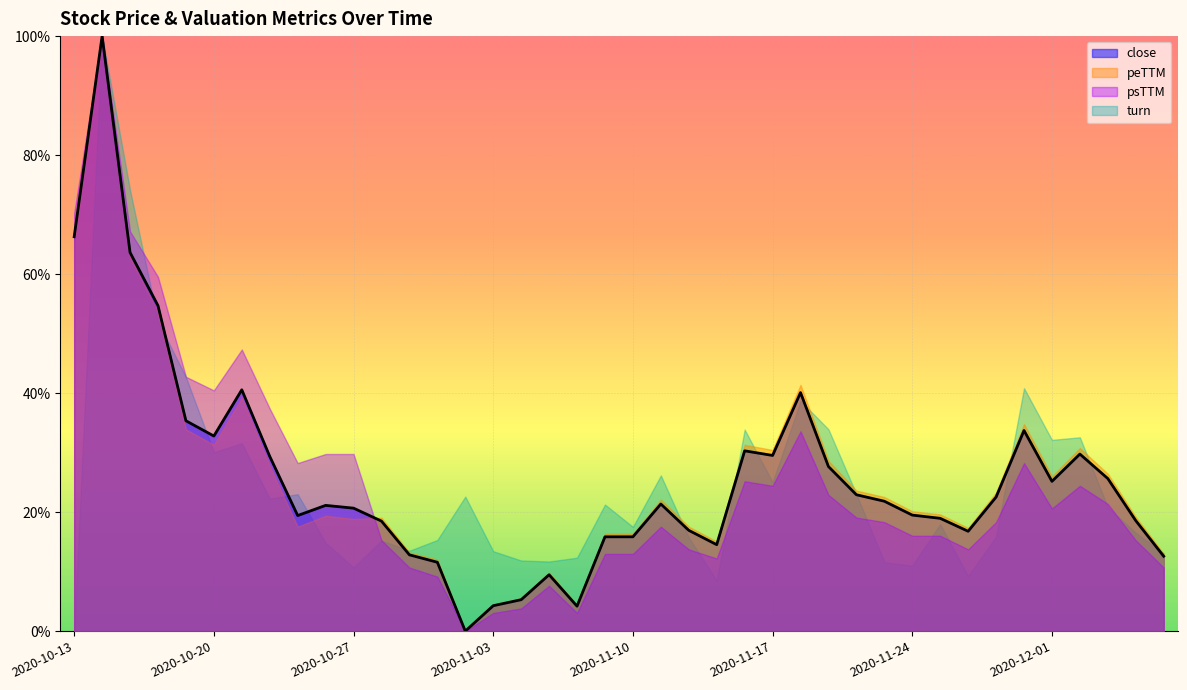

What is the value of the 9th point from the left?

0.2